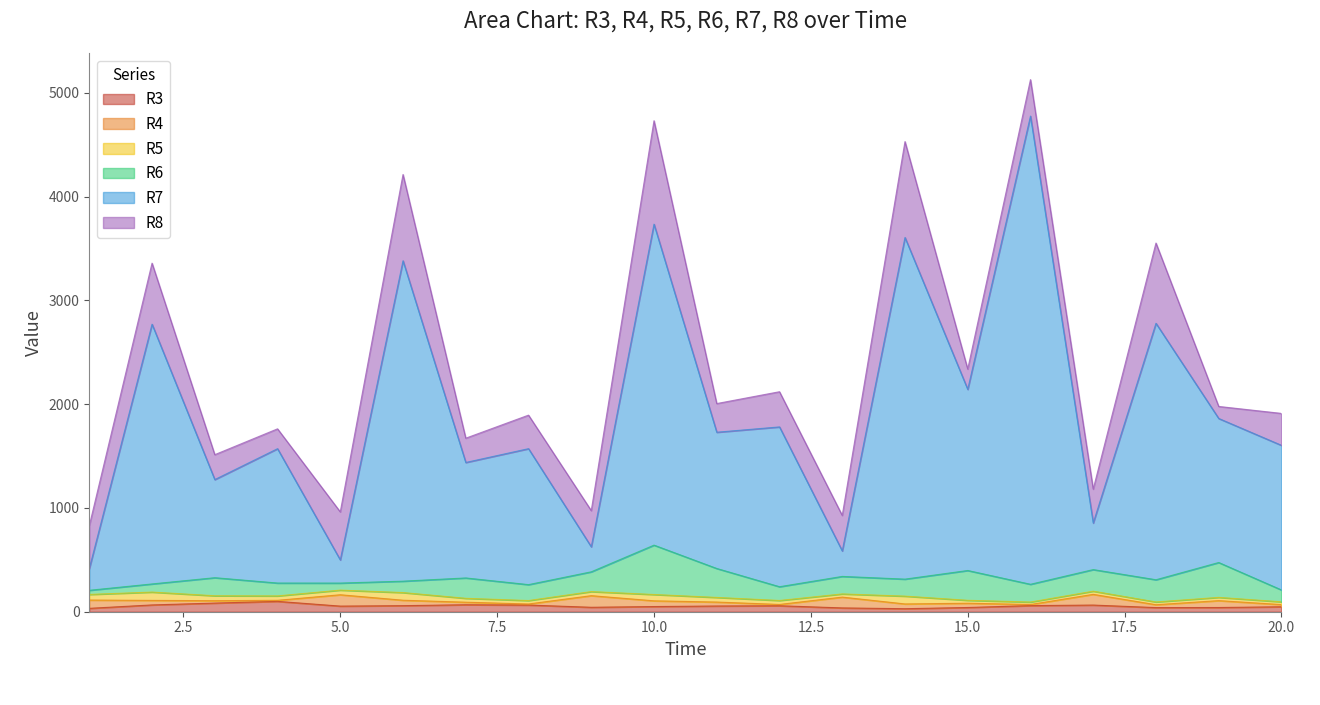

The R8 series shows 996.7 at 10. True or false?

True